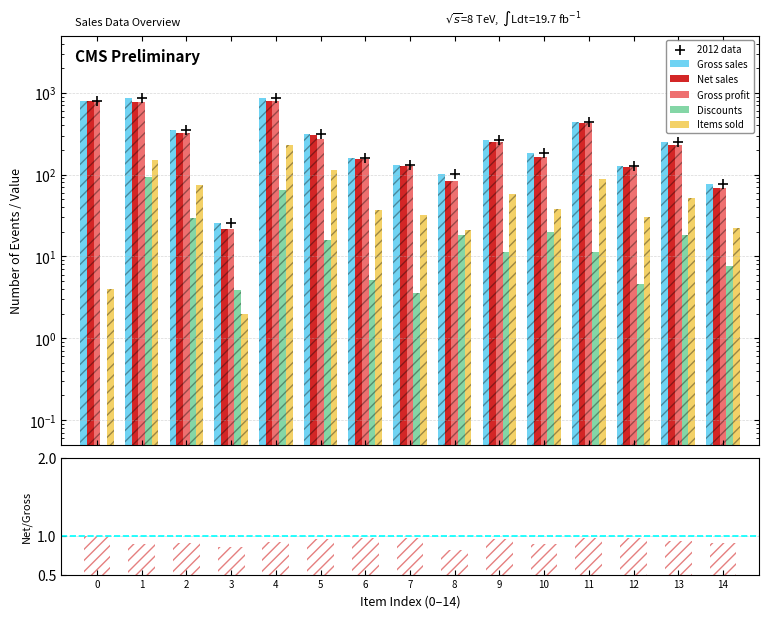

At how many categories does at least one series exceed 254?

7